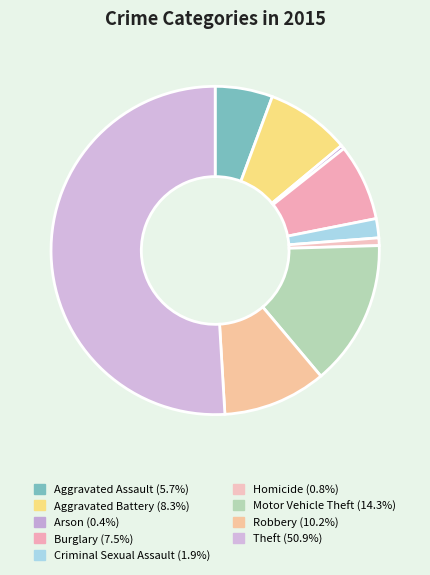

Count the number of slices in the pie.

9